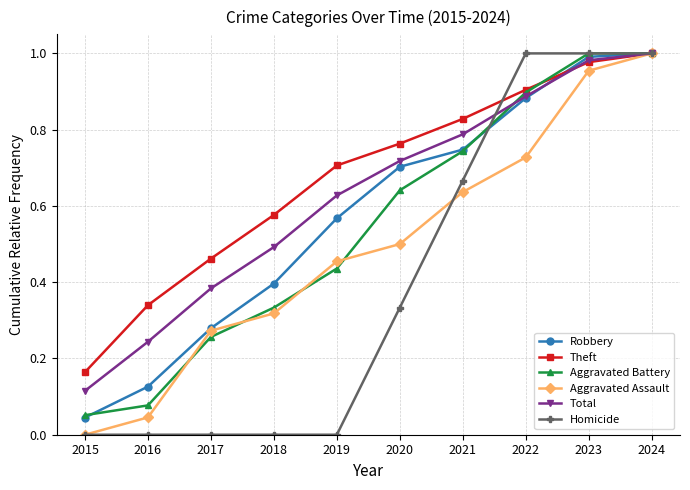

At which label does Robbery reach its minimum?

2015